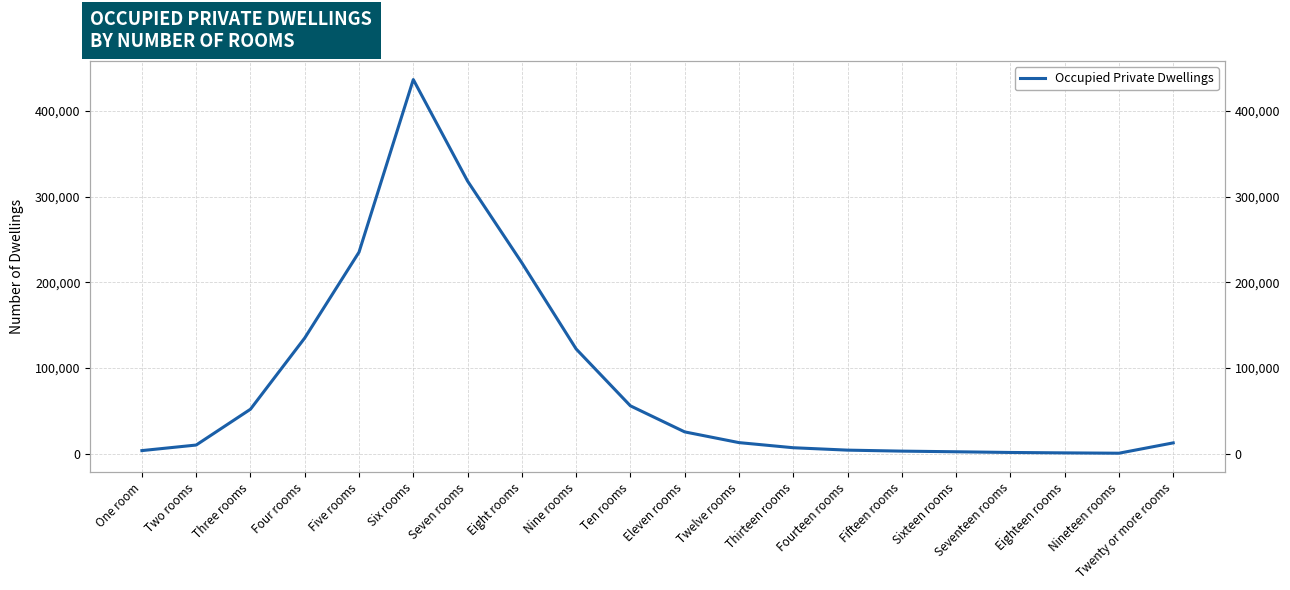

What is the difference between the values at Nineteen rooms and Nine rooms?

121647